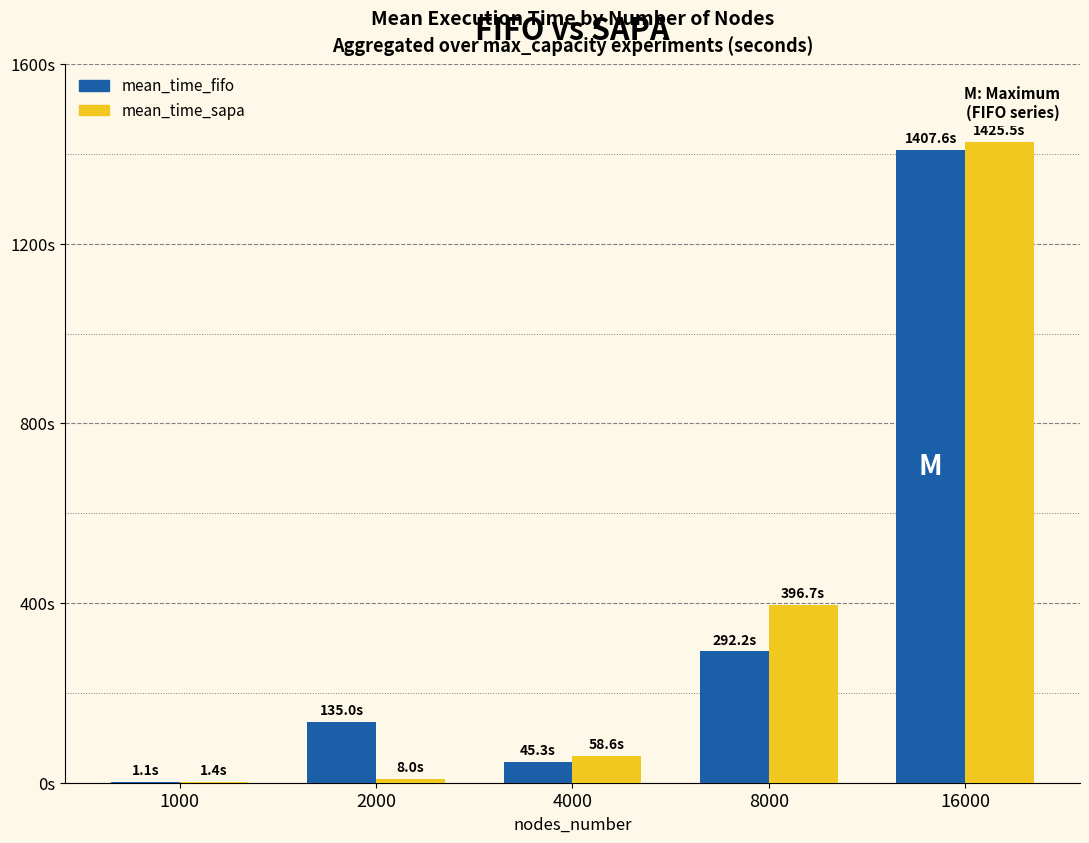

What is the lowest value of the mean_time_sapa series?

1.4